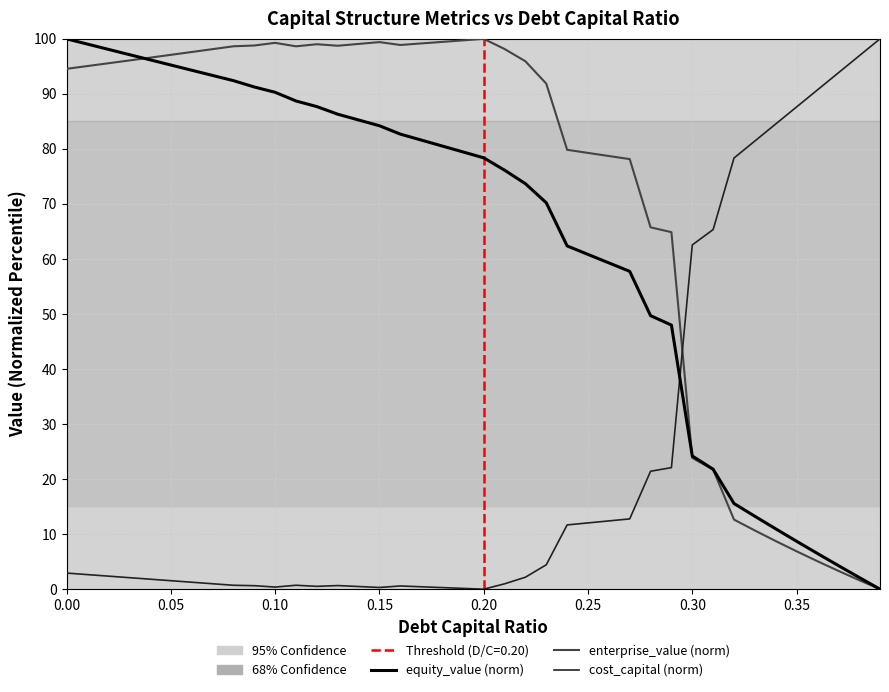

What is the greatest value displayed?

100.0